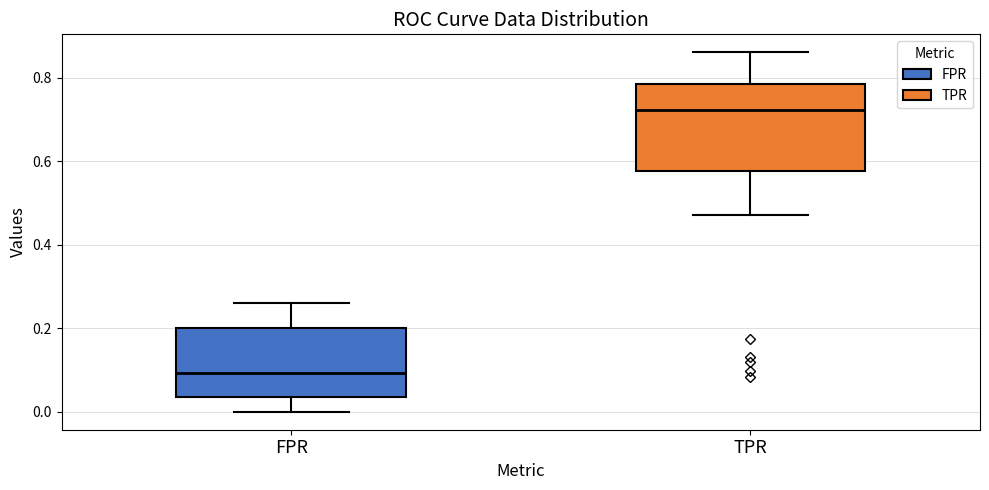

Reading left to right, read every box against the y-axis: the position of its median line, the range the box covers, and the ends of its whiskers. The values are not printed on the chart, so give them approximately, as read against the axis.

FPR: median 0.10, box 0.04 to 0.20, whiskers 0.00 to 0.26
TPR: median 0.72, box 0.58 to 0.78, whiskers 0.48 to 0.86